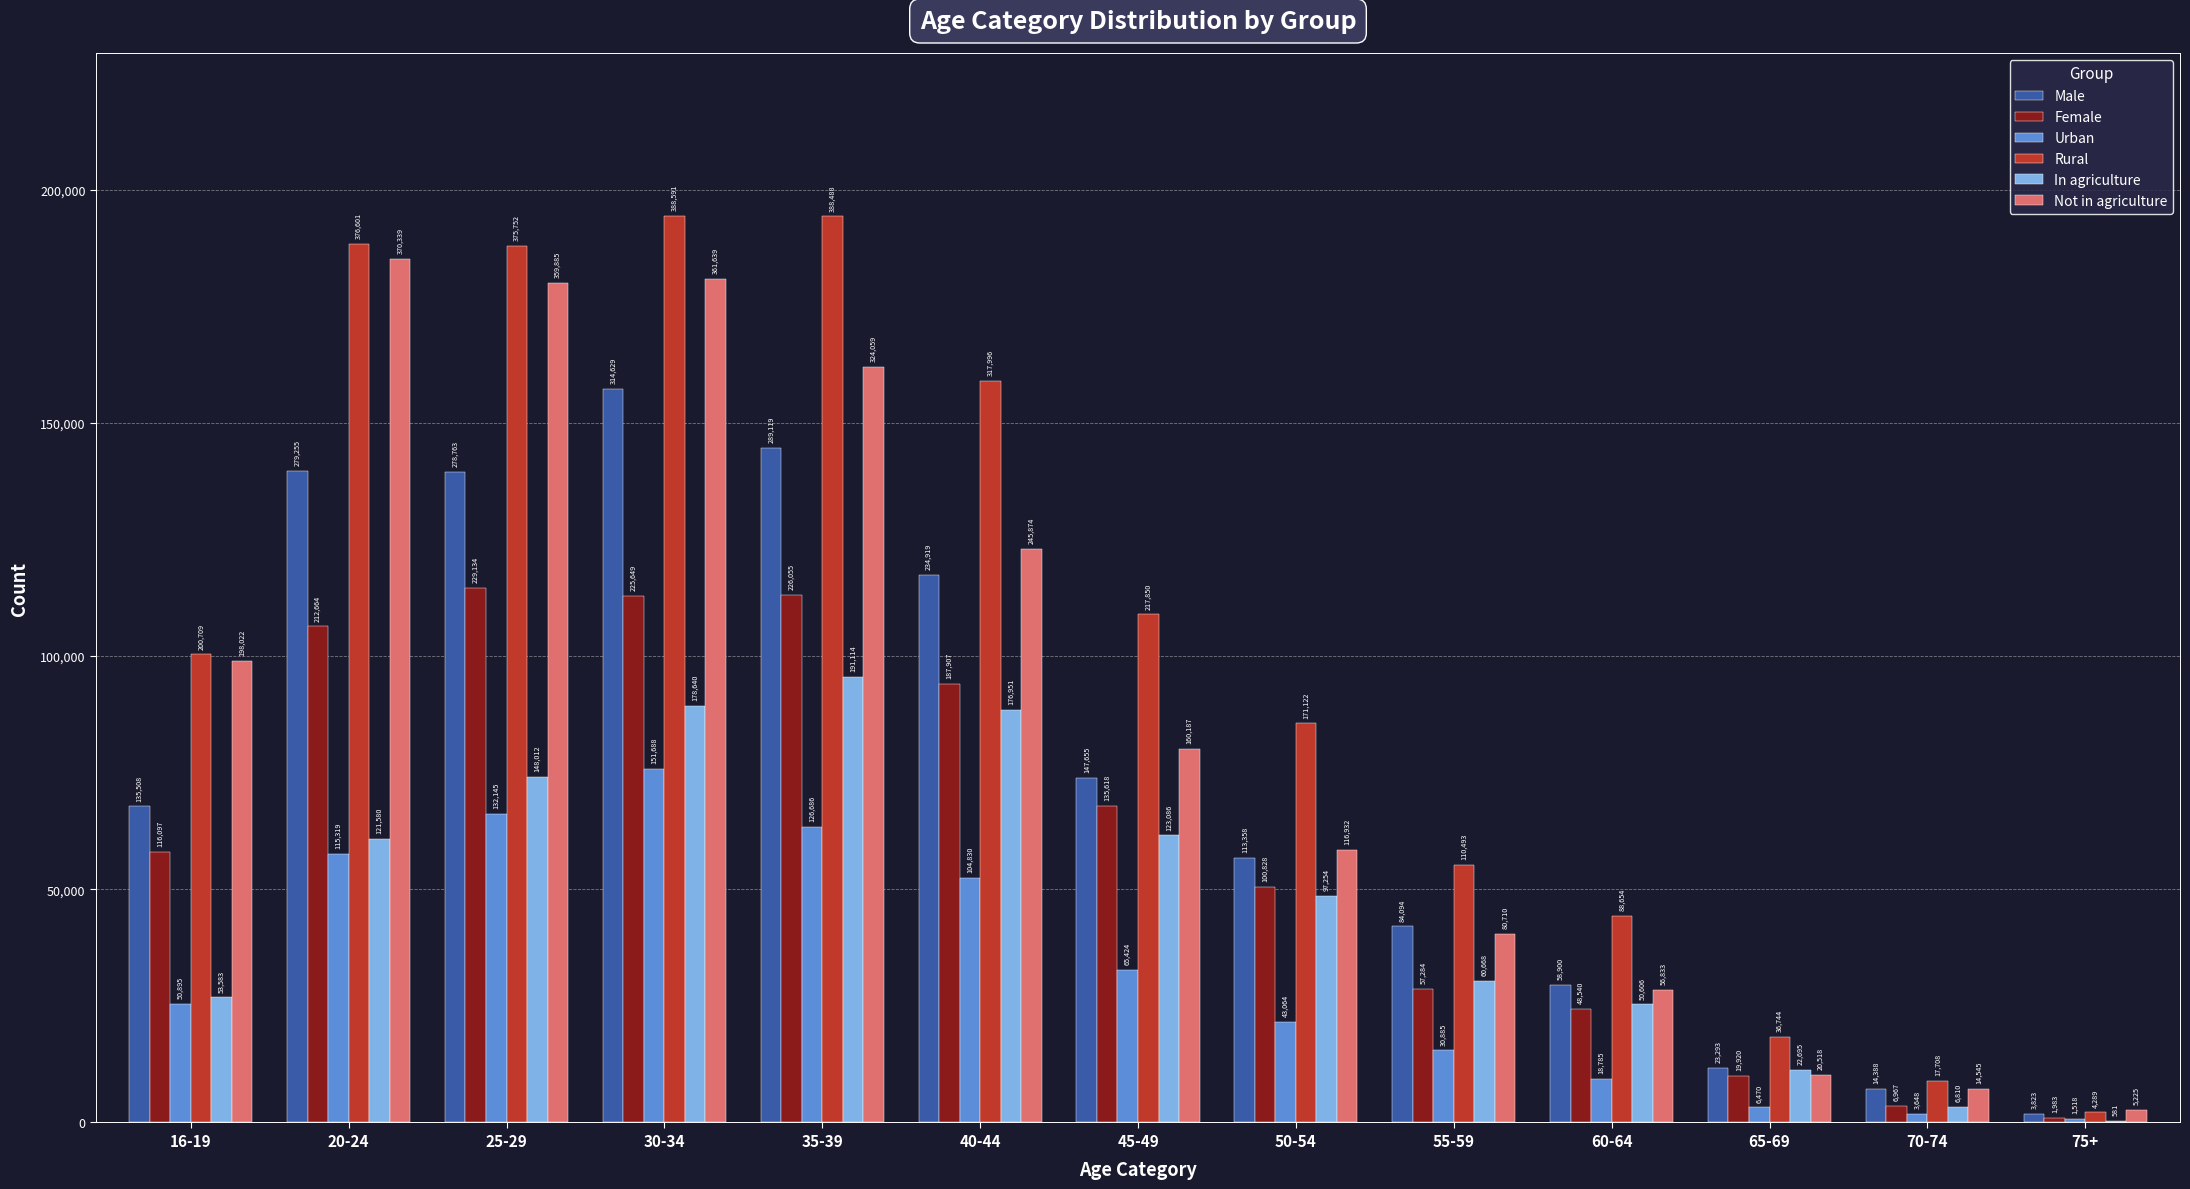

The In agriculture series shows 1977 at 70-74. True or false?

False